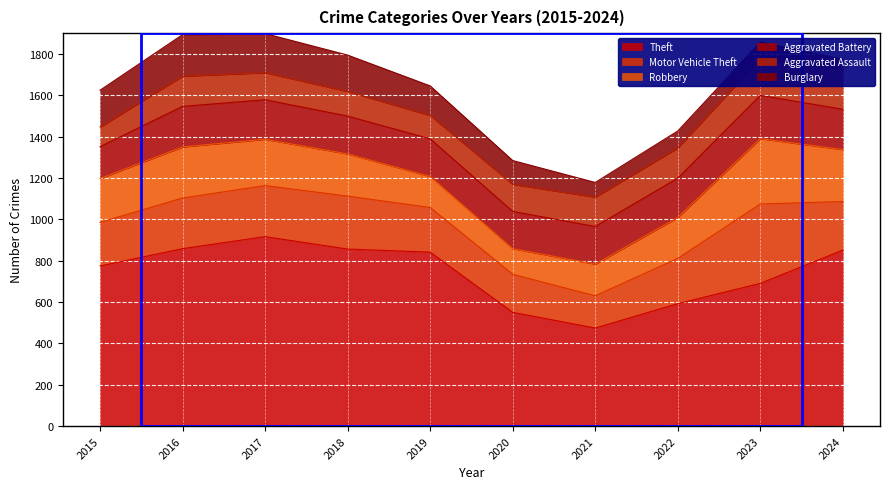

Which series has the widest spread of values?

Theft